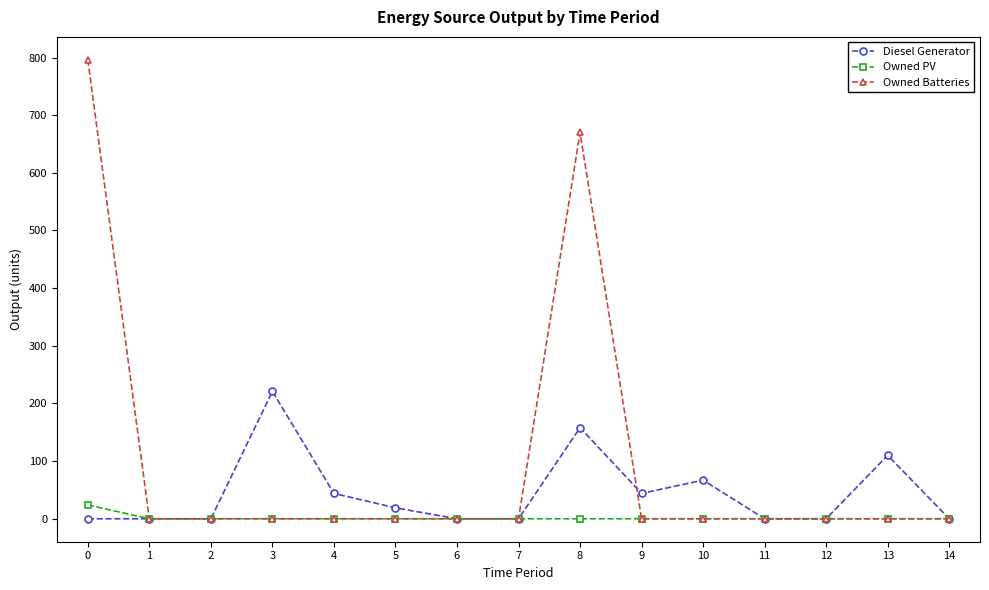

What is the maximum value for Owned PV?

24